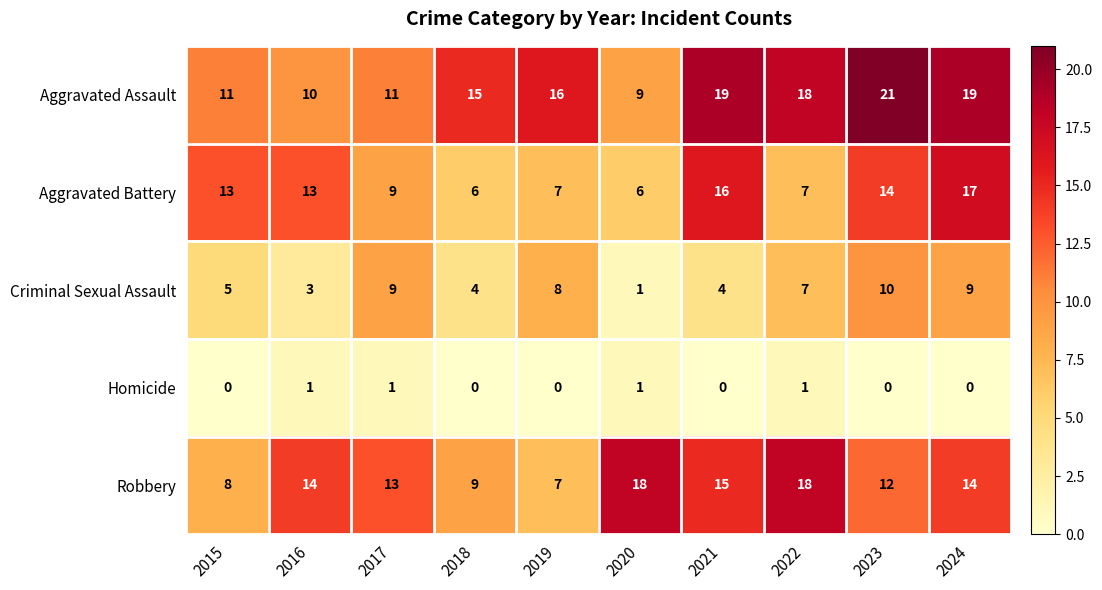

Which series has the largest total across all categories?

Aggravated Assault